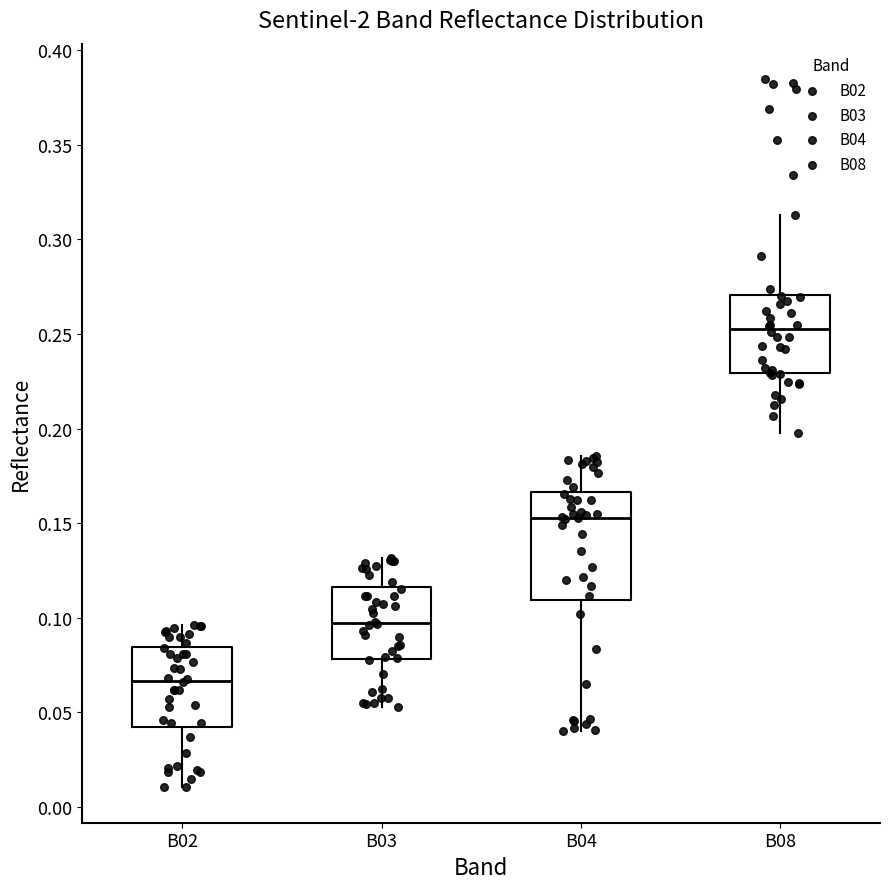

Reading left to right, transcribe this box plot: for each box, give where its median line is, the range the box spans, and where its two whiskers end, as read against the y-axis. The values are not printed on the chart, so give them approximately, as read against the axis.

B02: median 0.065, box 0.045 to 0.085, whiskers 0.010 to 0.095
B03: median 0.095, box 0.080 to 0.115, whiskers 0.055 to 0.130
B04: median 0.155, box 0.110 to 0.165, whiskers 0.040 to 0.185
B08: median 0.250, box 0.230 to 0.270, whiskers 0.195 to 0.315